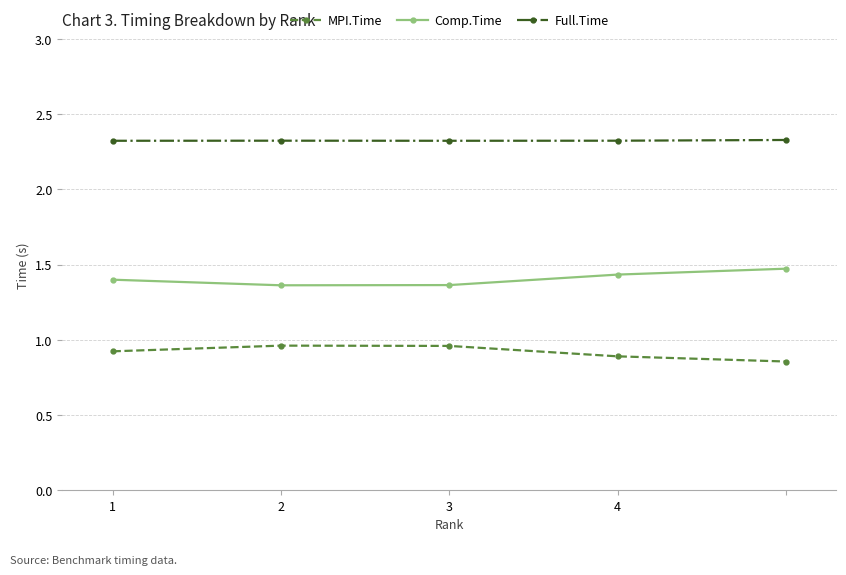

What is the value of the Comp.Time point at the 5th from the left?

1.5